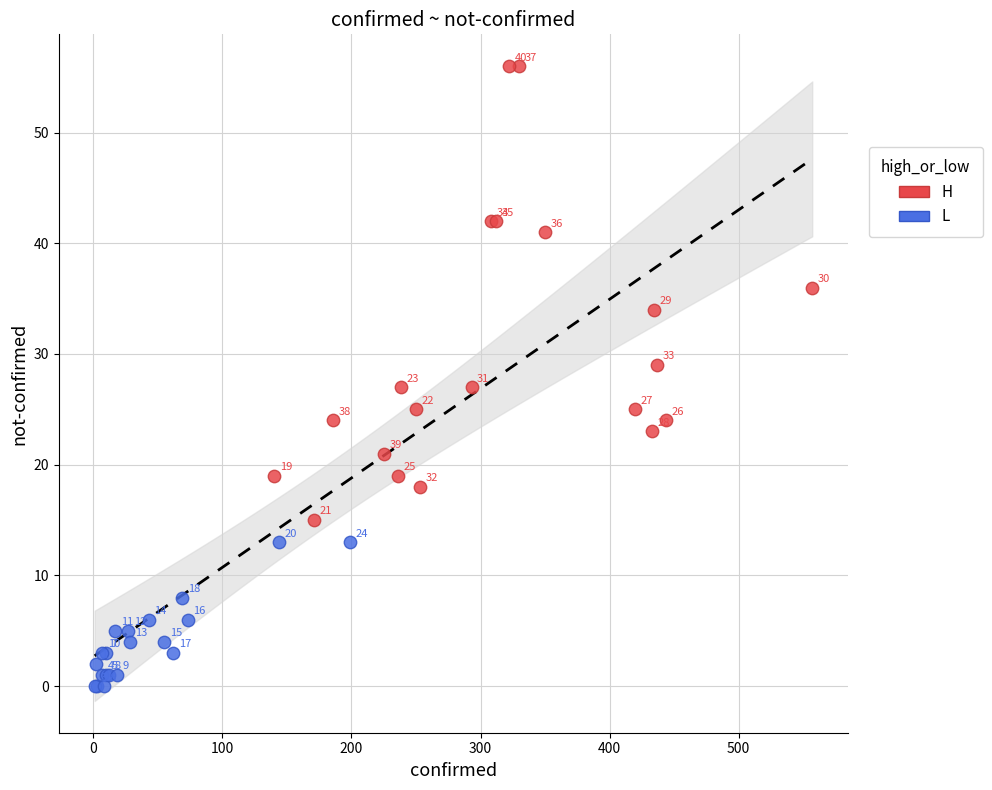

Which series reaches the maximum Y coordinate?

H